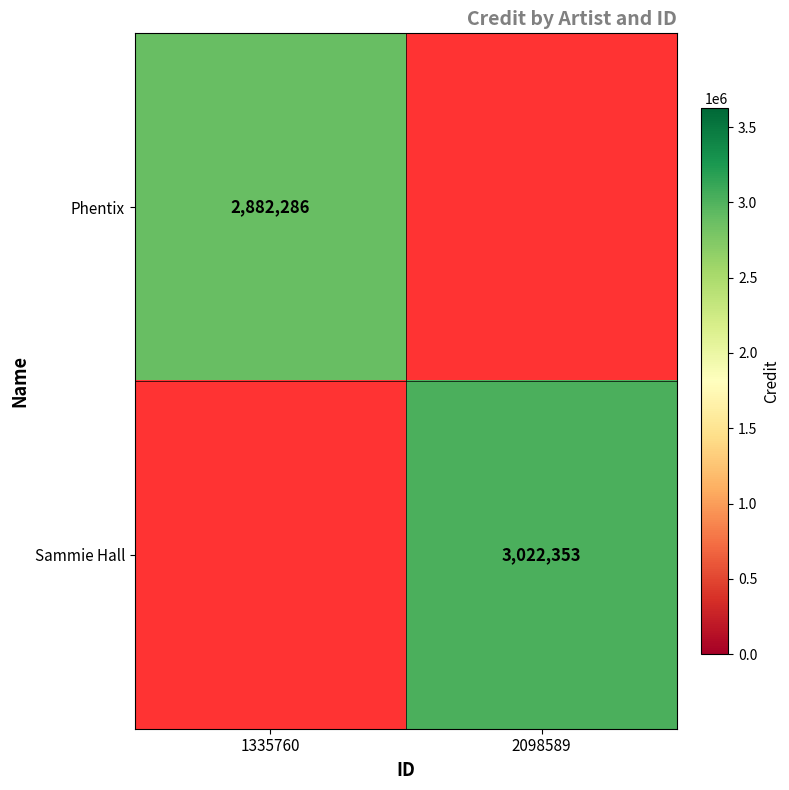

The Sammie Hall series shows 3022353 at 2098589. True or false?

True